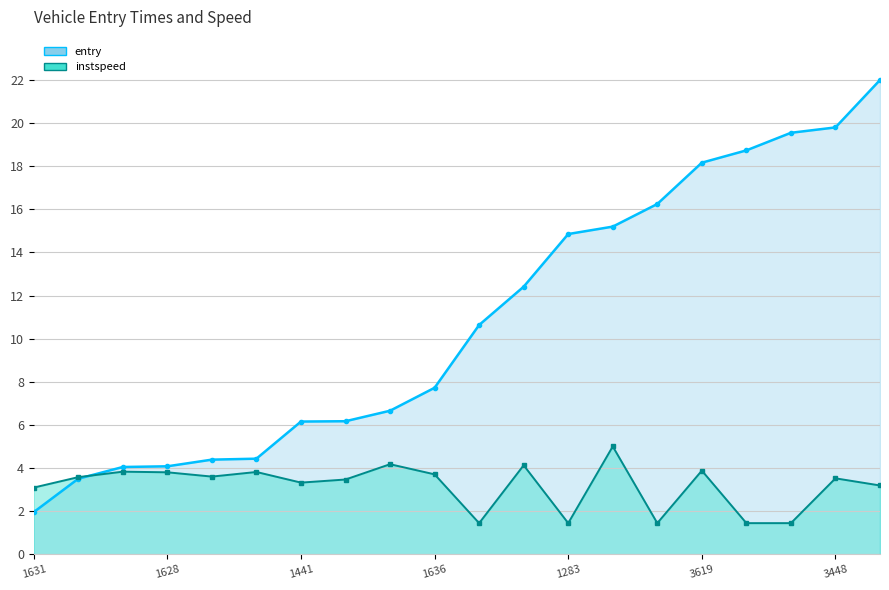

Which series has the largest total across all categories?

entry